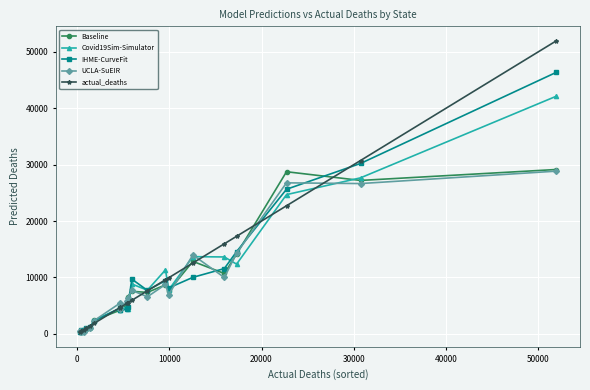

What is the maximum value for Covid19Sim-Simulator?

42131.4